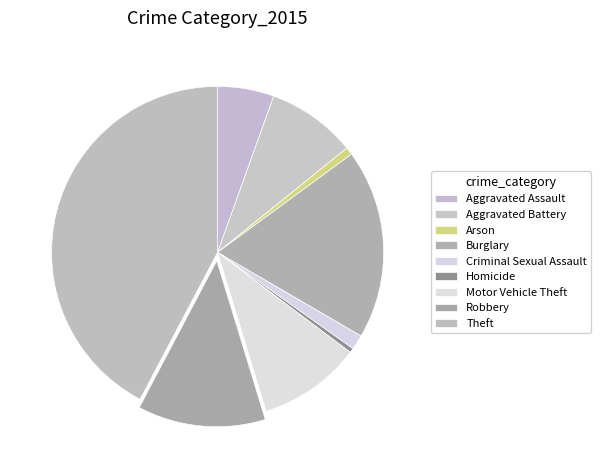

How many slices are in this pie chart?

9